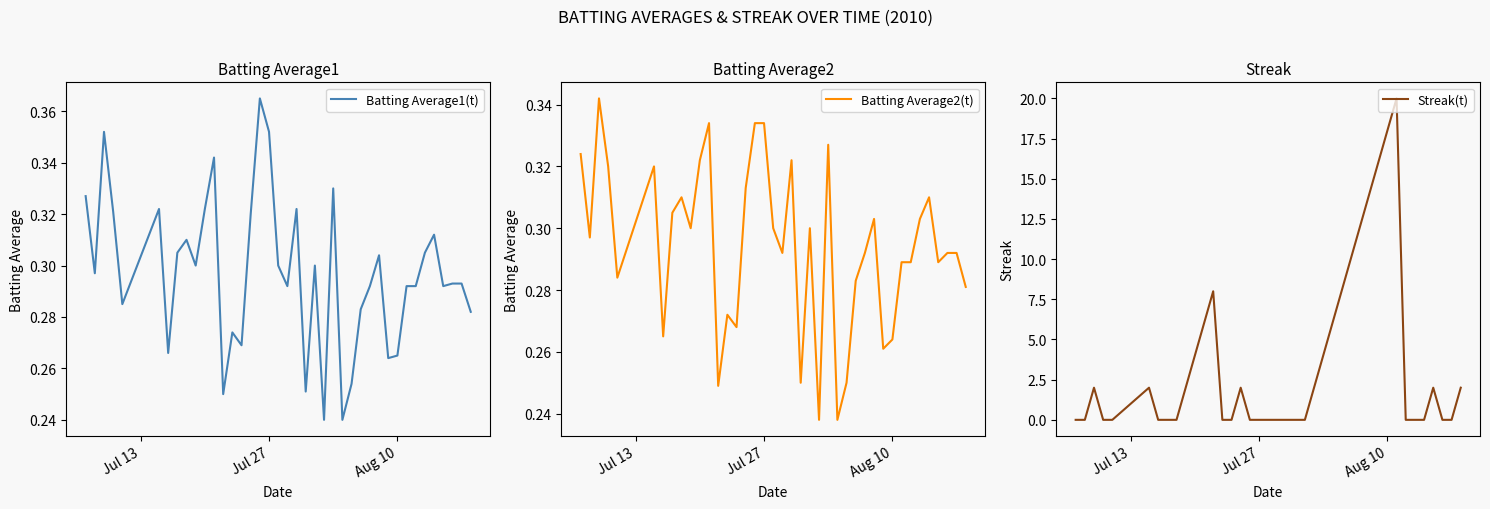

What is the maximum value shown in the chart?

20.0